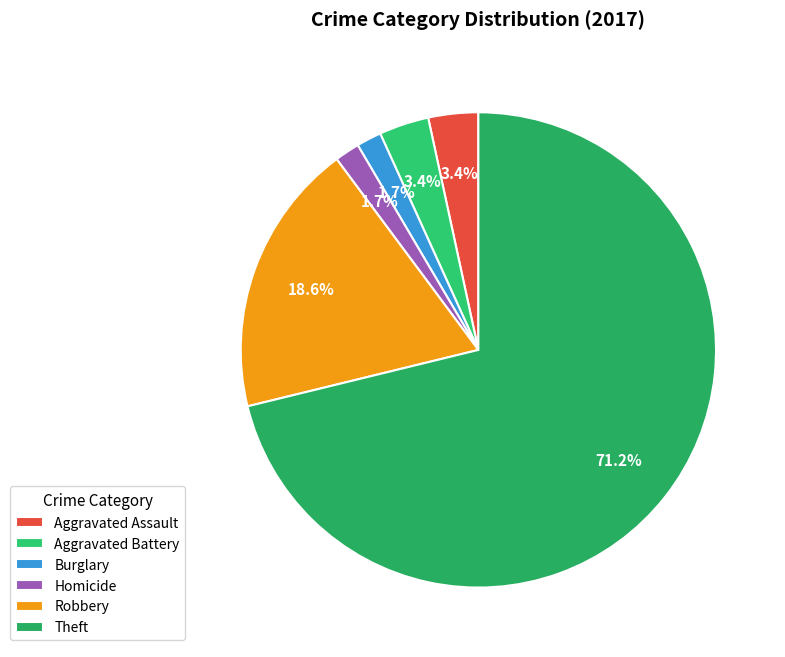

What percentage is the Robbery slice, to the nearest percent?

19%